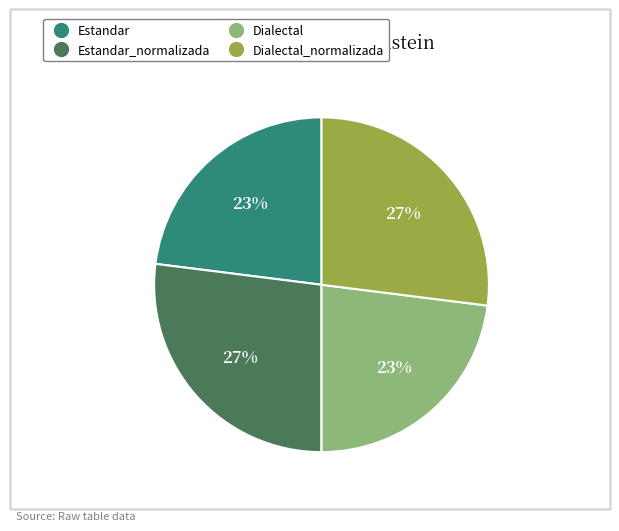

To the nearest percent, what is the average slice percentage?

25%